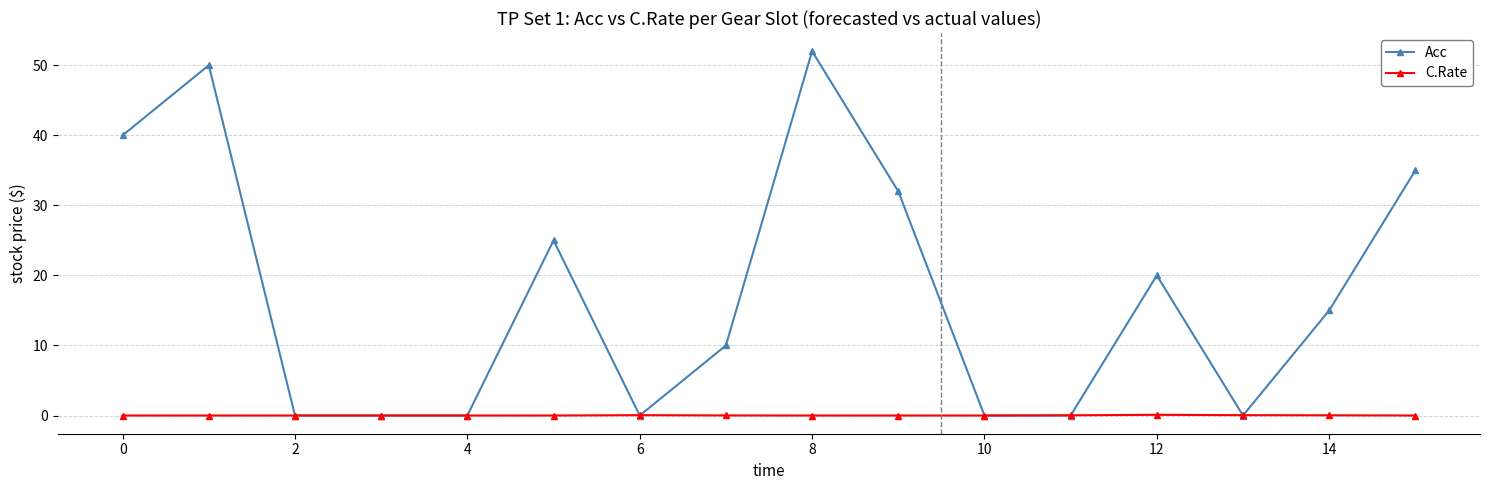

Which series has the largest range (max minus min)?

Acc